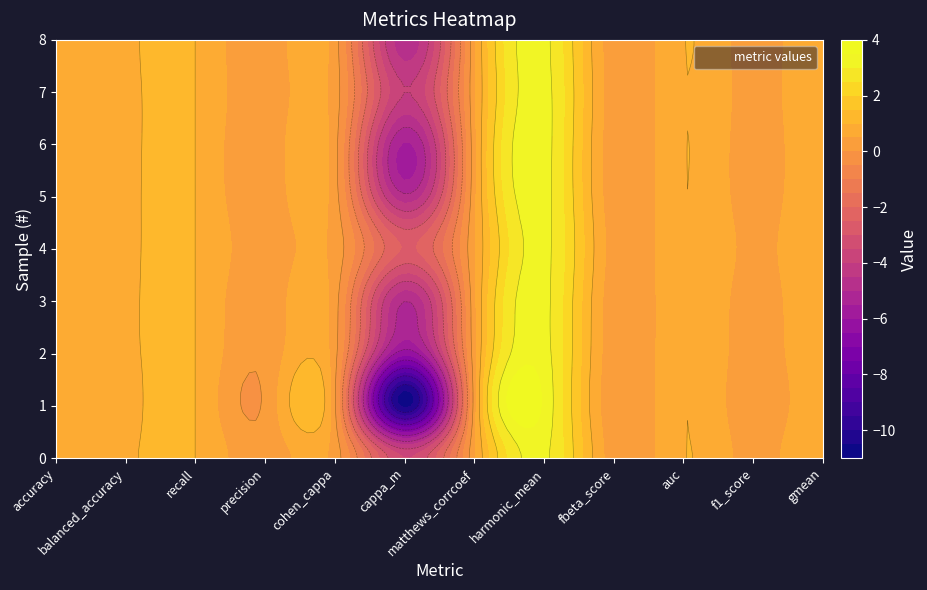

How many categories are shown in the chart?

12